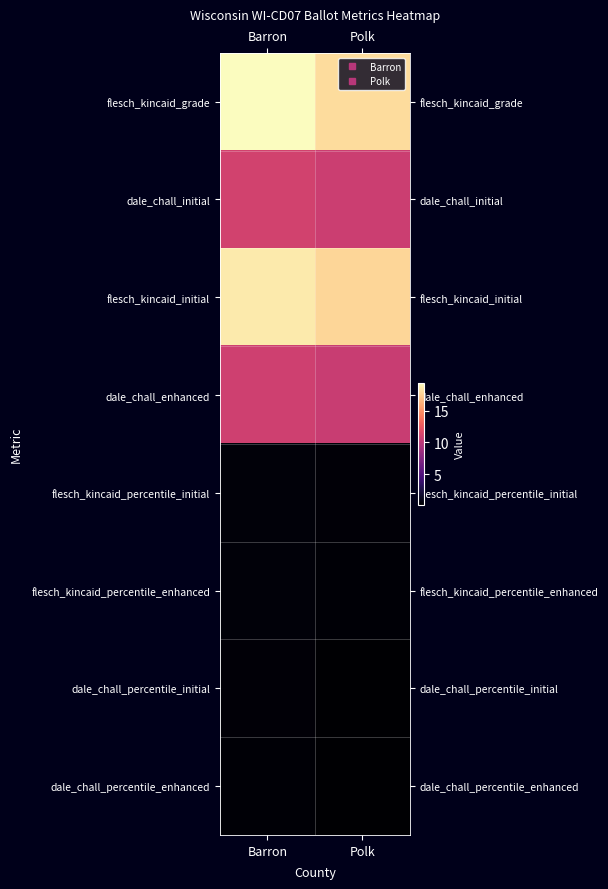

At how many categories does at least one series exceed 9?

2